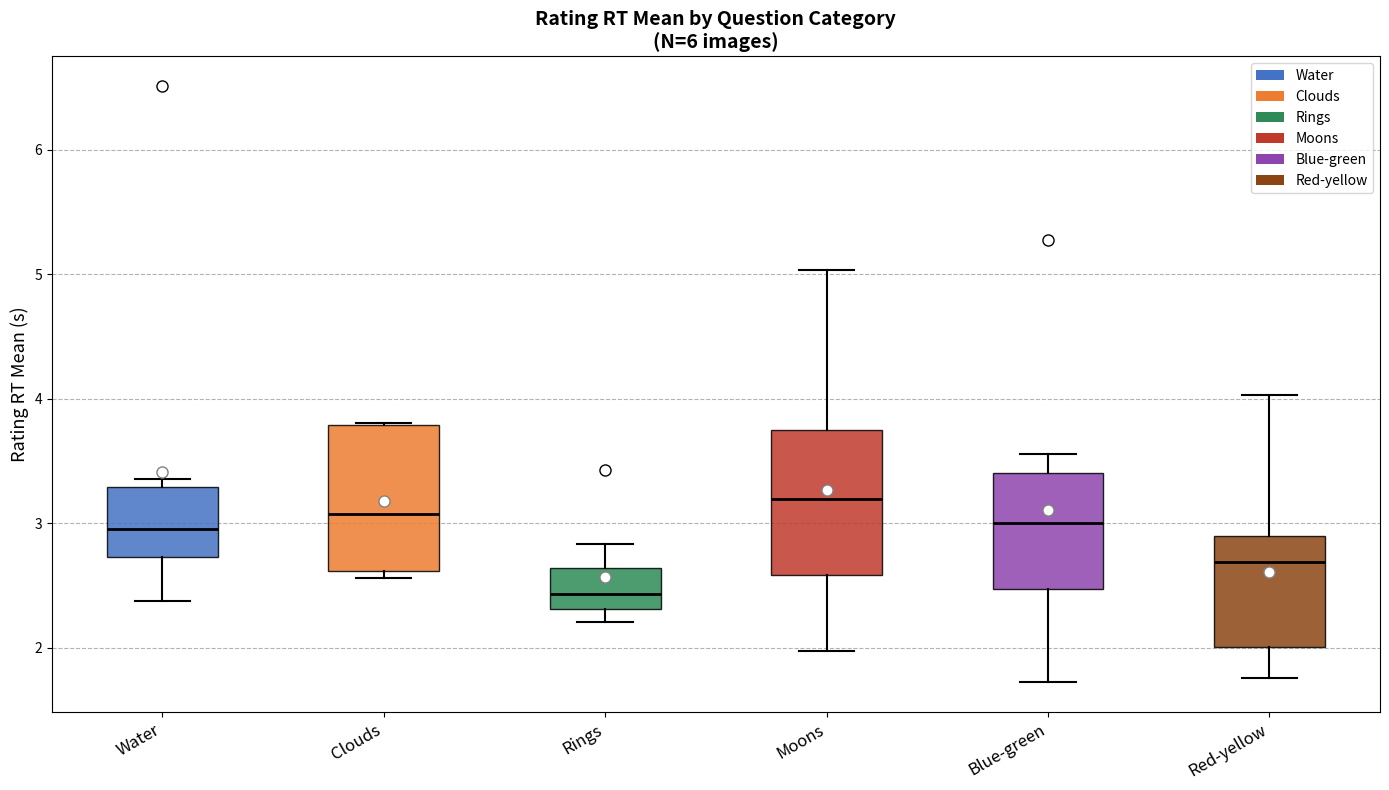

Reading left to right, read every box against the y-axis: the position of its median line, the range the box covers, and the ends of its whiskers. The values are not printed on the chart, so give them approximately, as read against the axis.

Water: median 3.0, box 2.7 to 3.3, whiskers 2.4 to 3.4
Clouds: median 3.1, box 2.6 to 3.8, whiskers 2.6 (just below the box's lower edge) to 3.8
Rings: median 2.4, box 2.3 to 2.6, whiskers 2.2 to 2.8
Moons: median 3.2, box 2.6 to 3.7, whiskers 2.0 to 5.0
Blue-green: median 3.0, box 2.5 to 3.4, whiskers 1.7 to 3.6
Red-yellow: median 2.7, box 2.0 to 2.9, whiskers 1.8 to 4.0